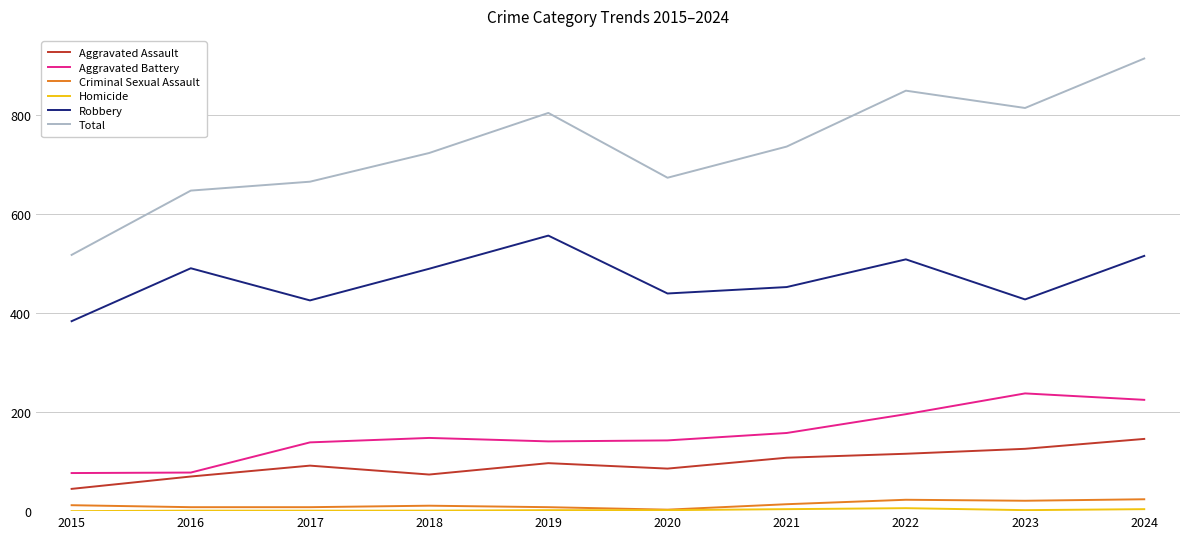

At which label does Total first exceed 737?

2019